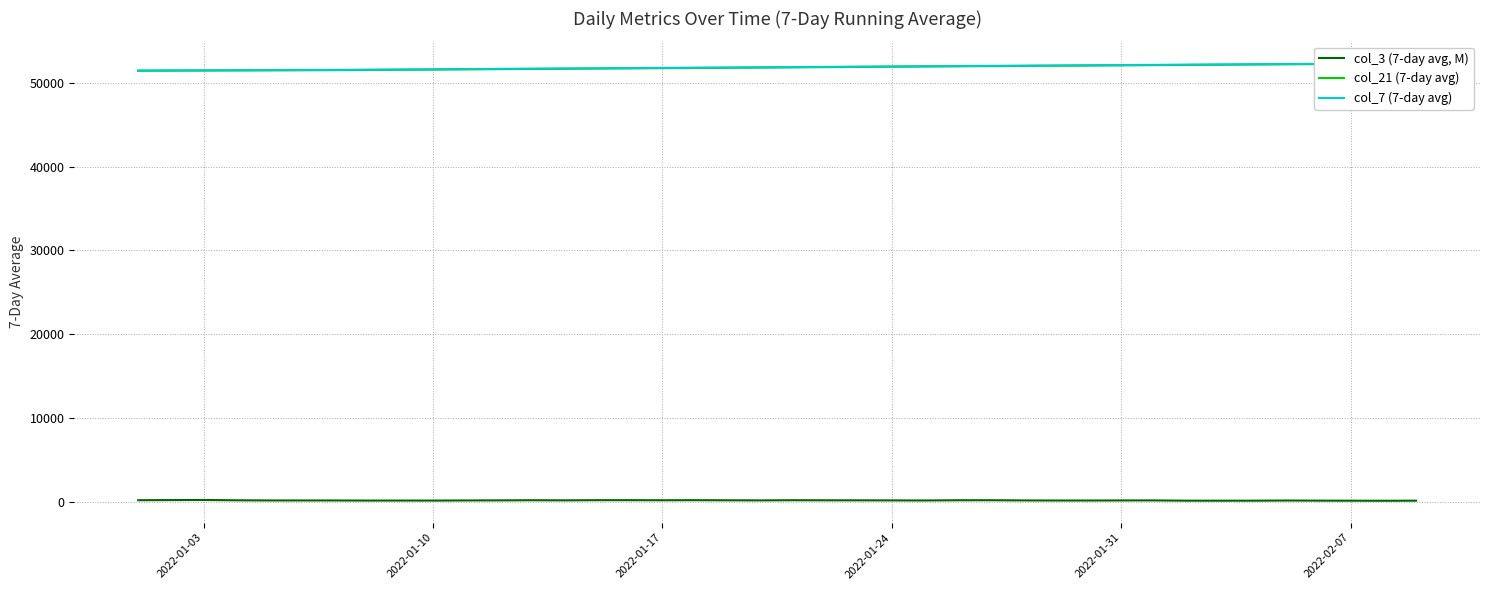

What is the minimum value shown in the chart?

117.4